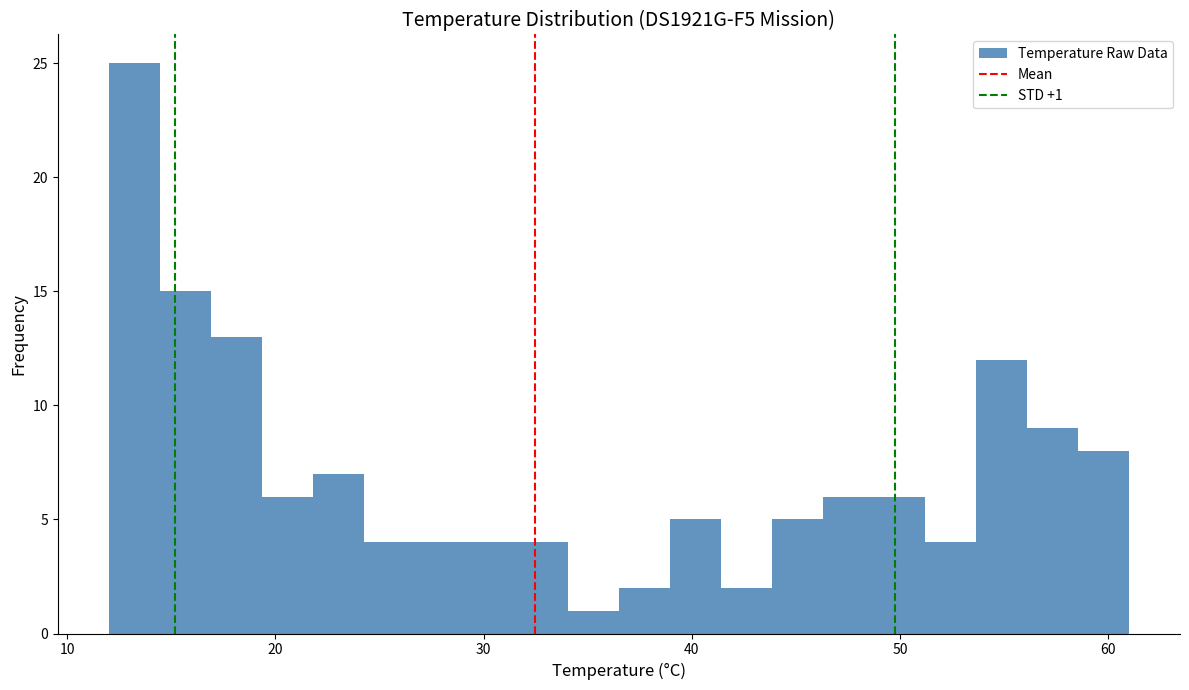

Around what value on the x-axis is the tallest bar? Give the approximate position of its centre, as read against the axis.

13